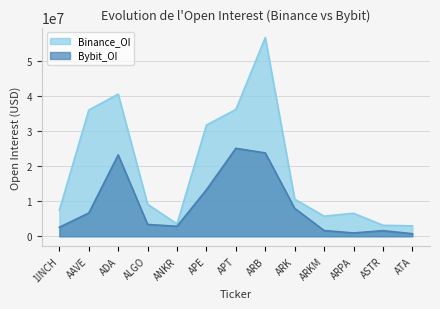

Rank the series by their average value, from highest to lowest.

Binance_OI, Bybit_OI